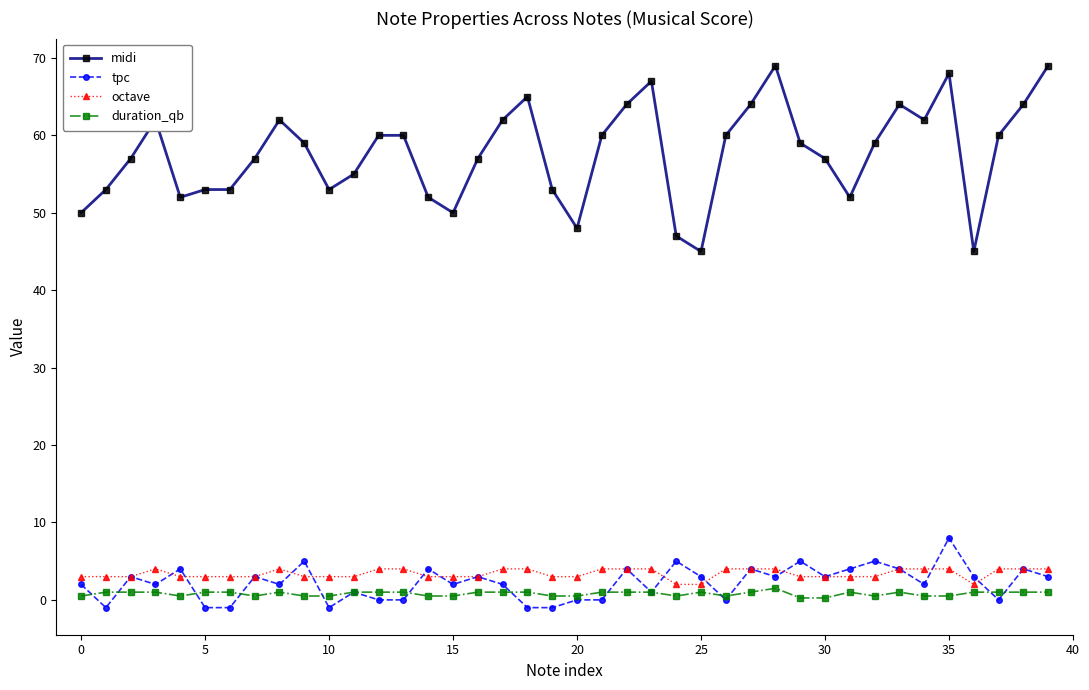

Which series has the largest range (max minus min)?

midi